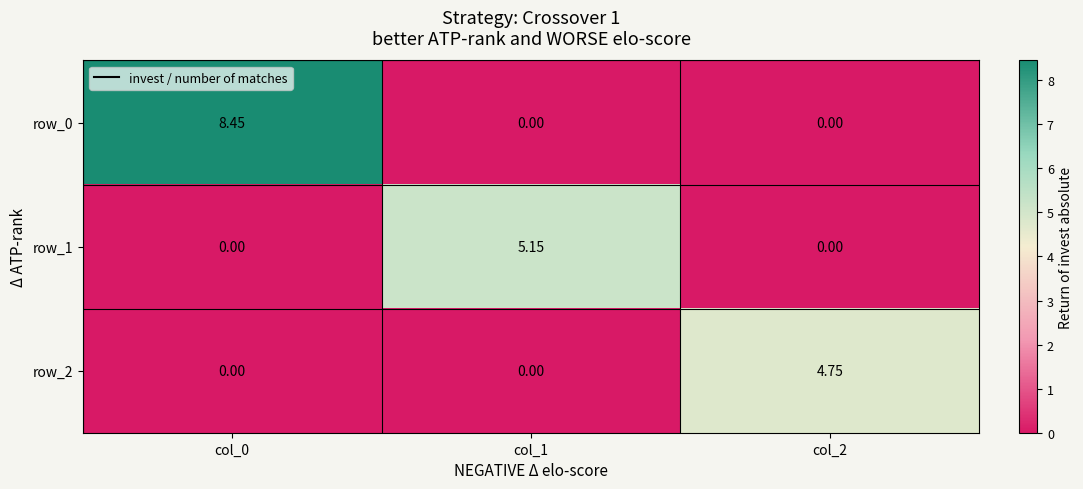

Is the value of row_2 at col_2 greater than the value of row_0 at col_2?

Yes